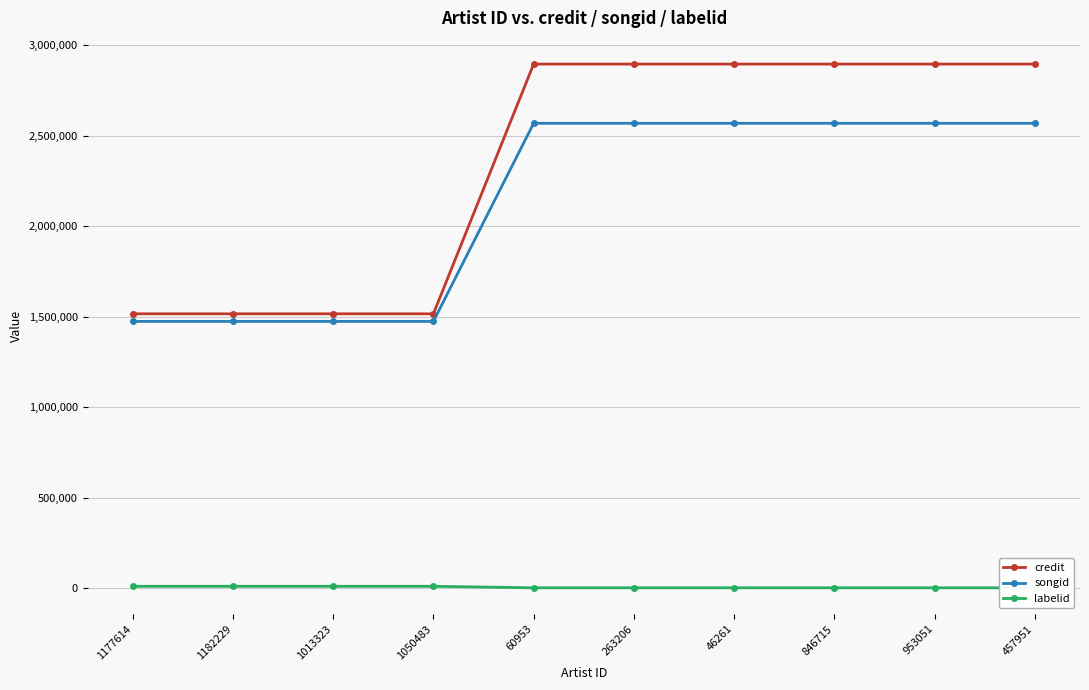

Reading left to right, transcribe all the data shown in this chart.

credit: 1515795	1515795	1515795	1515795	2895894	2895894	2895894	2895894	2895894	2895894
songid: 1473730	1473730	1473730	1473730	2568595	2568595	2568595	2568595	2568595	2568595
labelid: 9903	9903	9903	9903	1662	1662	1662	1662	1662	1662